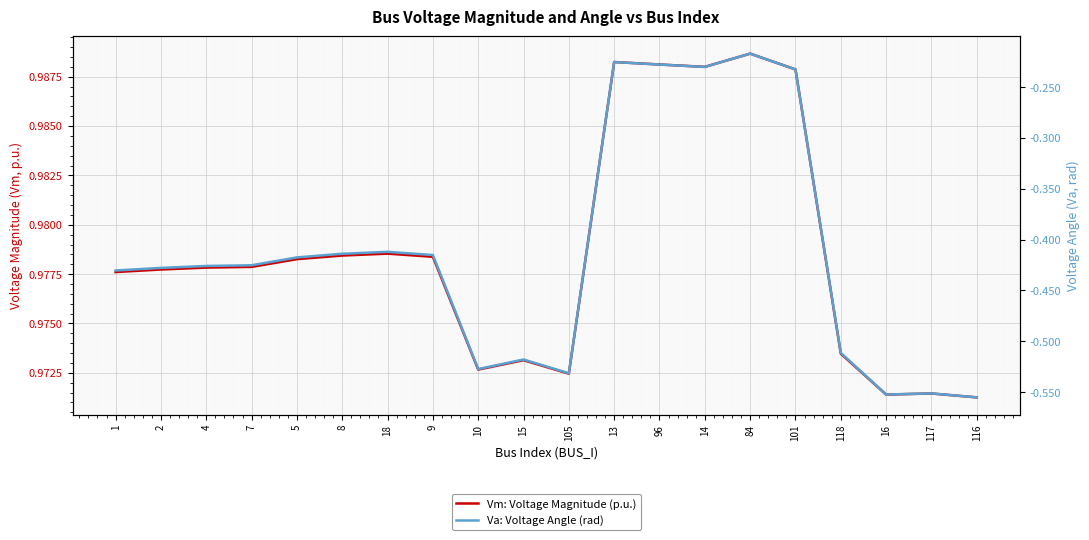

What is the total value across all series at 116?

0.4